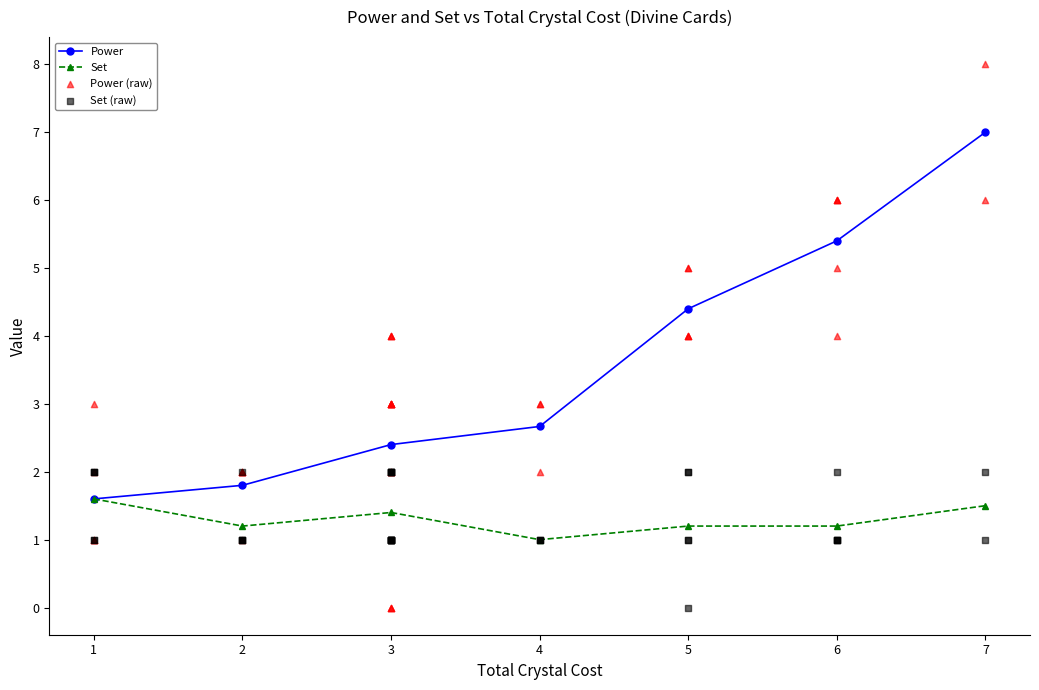

Where is the first local minimum for Set?

2